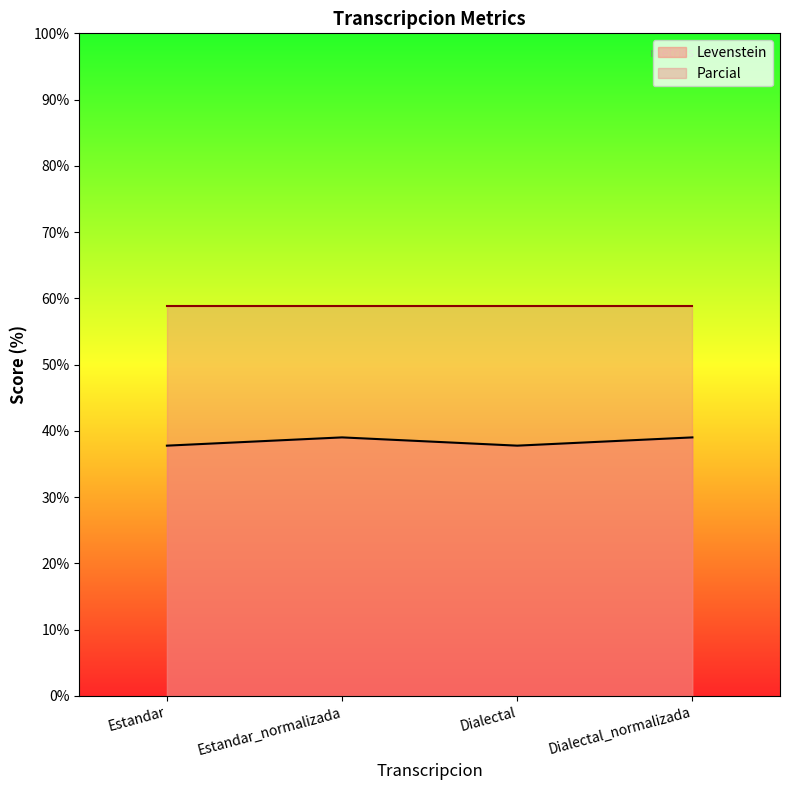

What is the change in value from Dialectal to Dialectal_normalizada?

+1.2